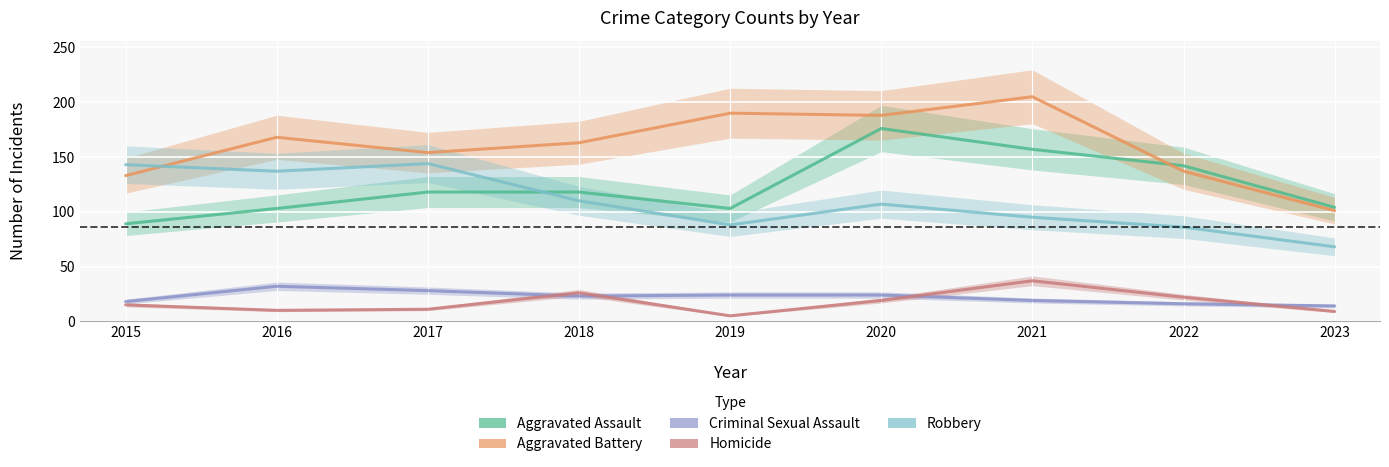

How many intersections are there between Criminal Sexual Assault and Homicide?

4